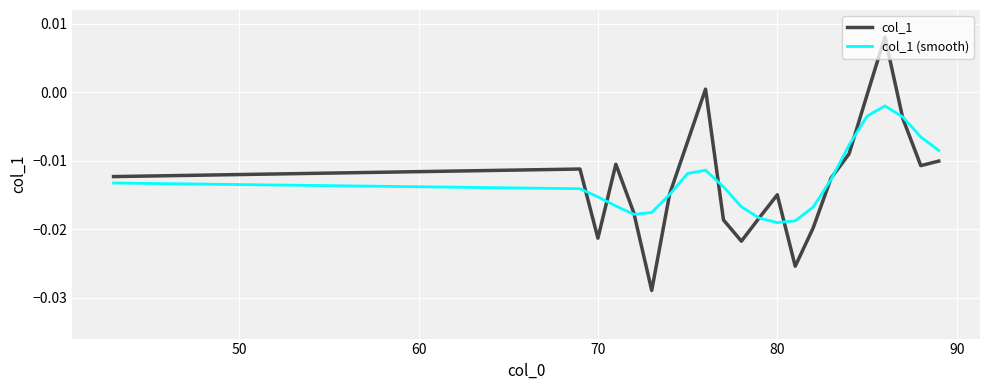

List the series in order of their peak value, highest first.

col_1, col_1 (smooth)